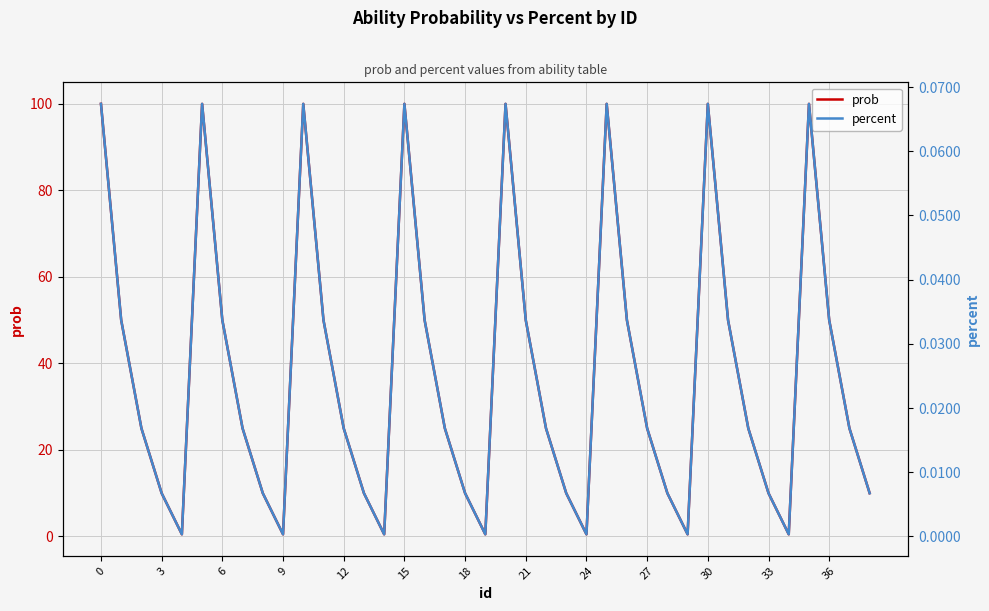

At how many categories does at least one series exceed 28?

16